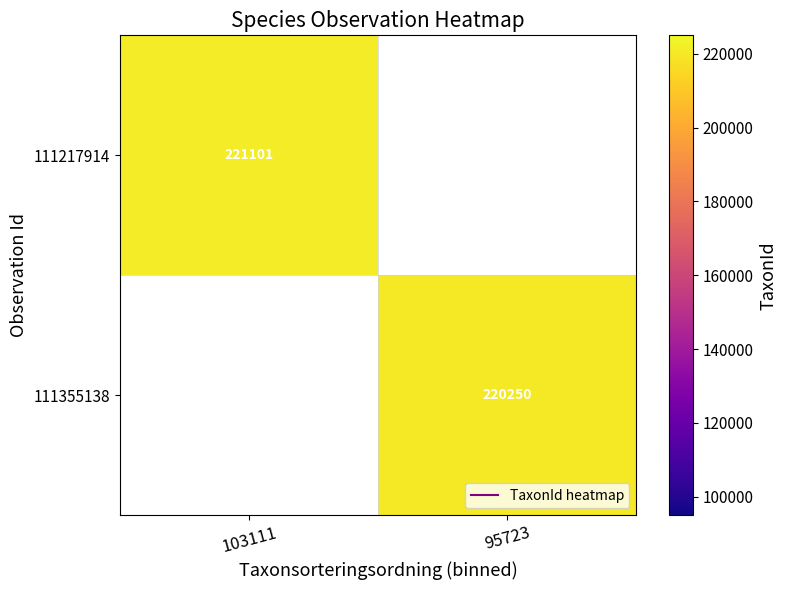

Which category has the lowest value across all series?

95723